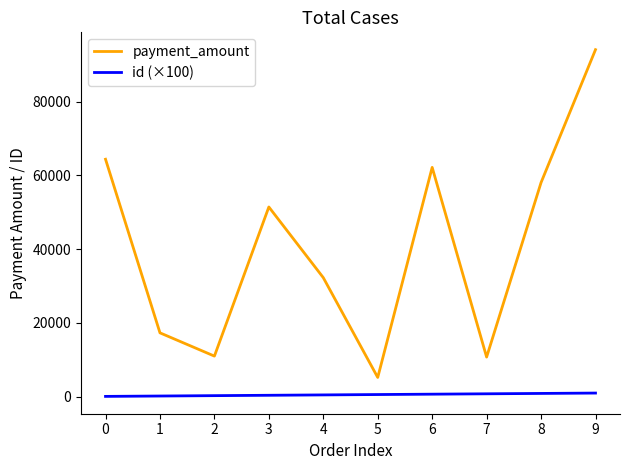

List the series in order of their overall mean, lowest first.

id (×100), payment_amount